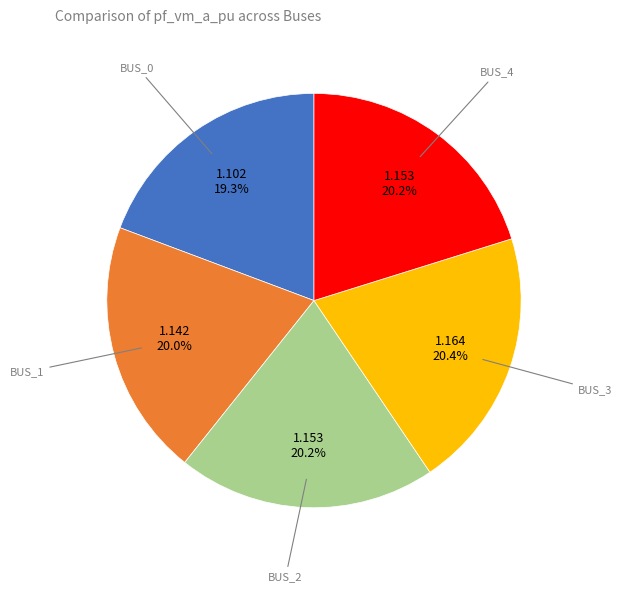

Is there a majority slice in this chart?

No